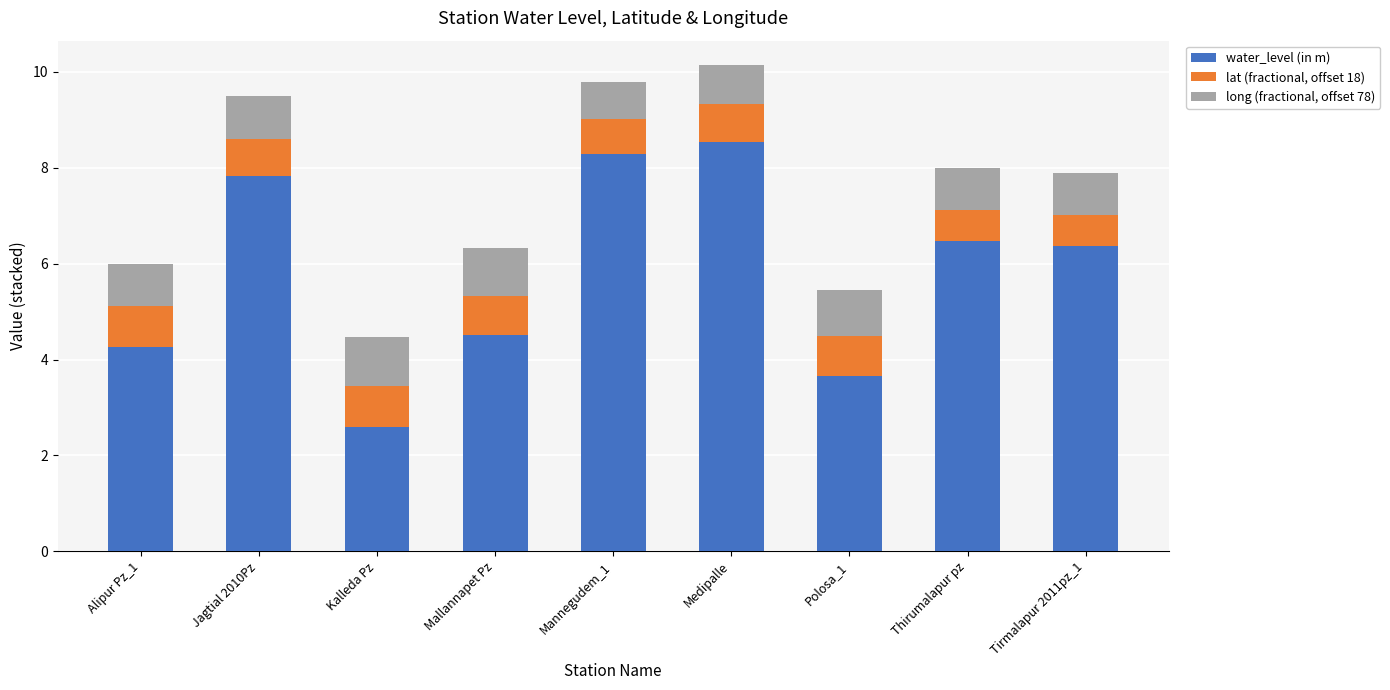

True or false: water_level (in m) has a value of 6.5 at Thirumalapur pz.

True